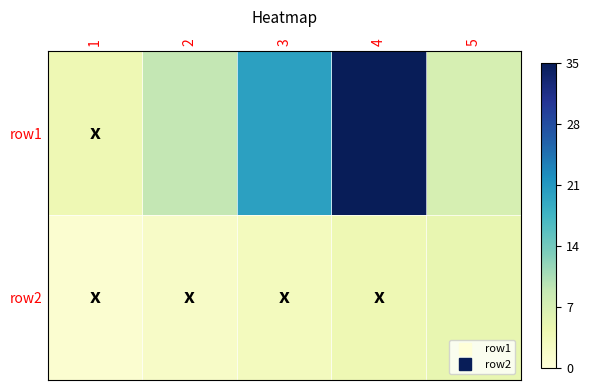

What is the difference between the highest and lowest values at 3?

17